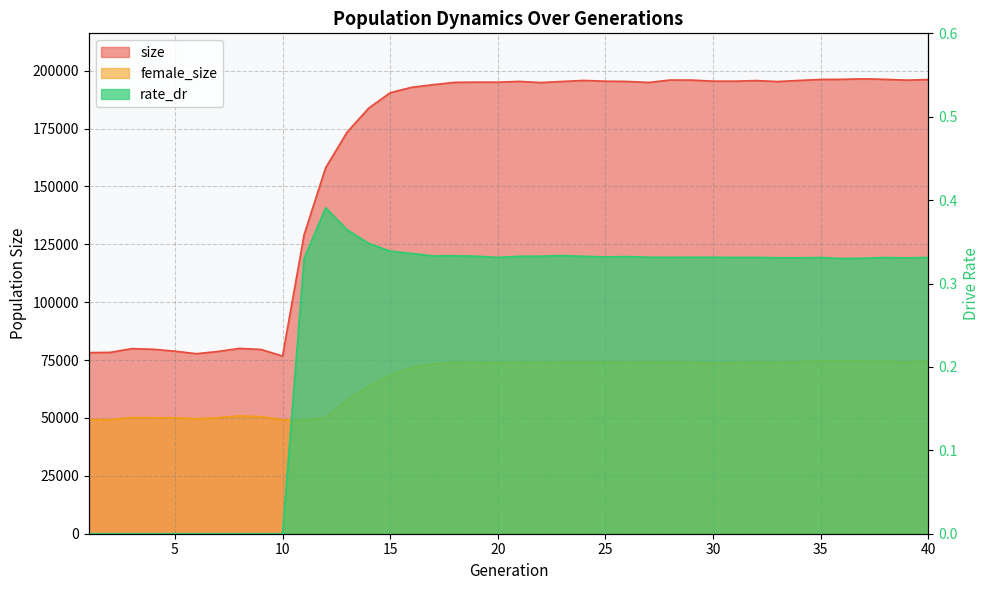

True or false: rate_dr and size intersect in this chart.

False